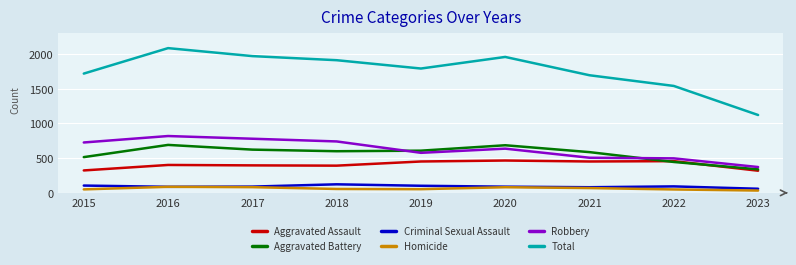

What are all the series names shown in the legend?

Aggravated Assault, Aggravated Battery, Criminal Sexual Assault, Homicide, Robbery, Total